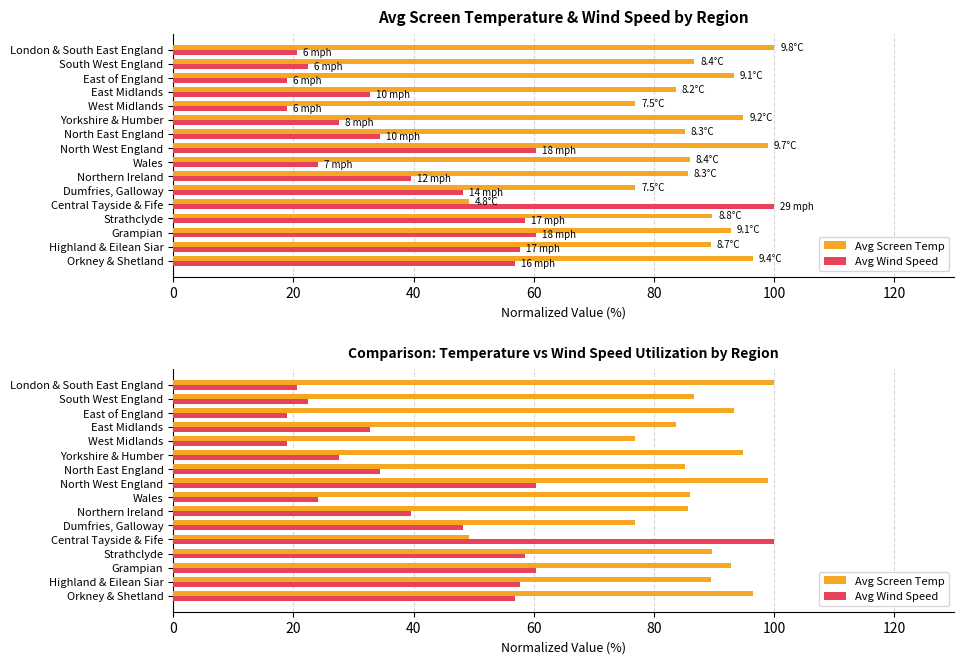

Rank the series by their maximum value, from lowest to highest.

Avg Screen Temp, Avg Wind Speed